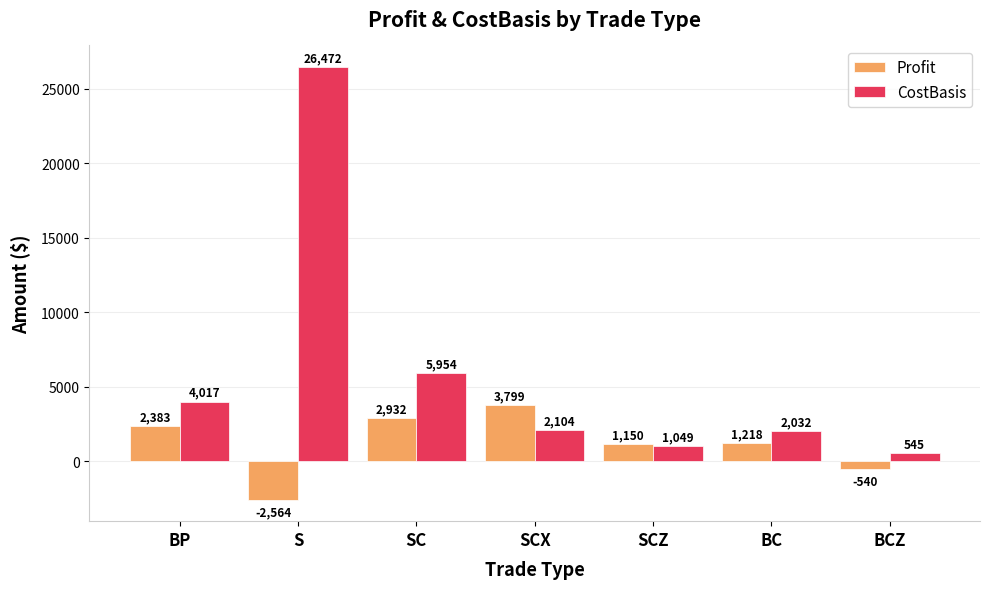

At which category does the chart reach its minimum across all series?

S